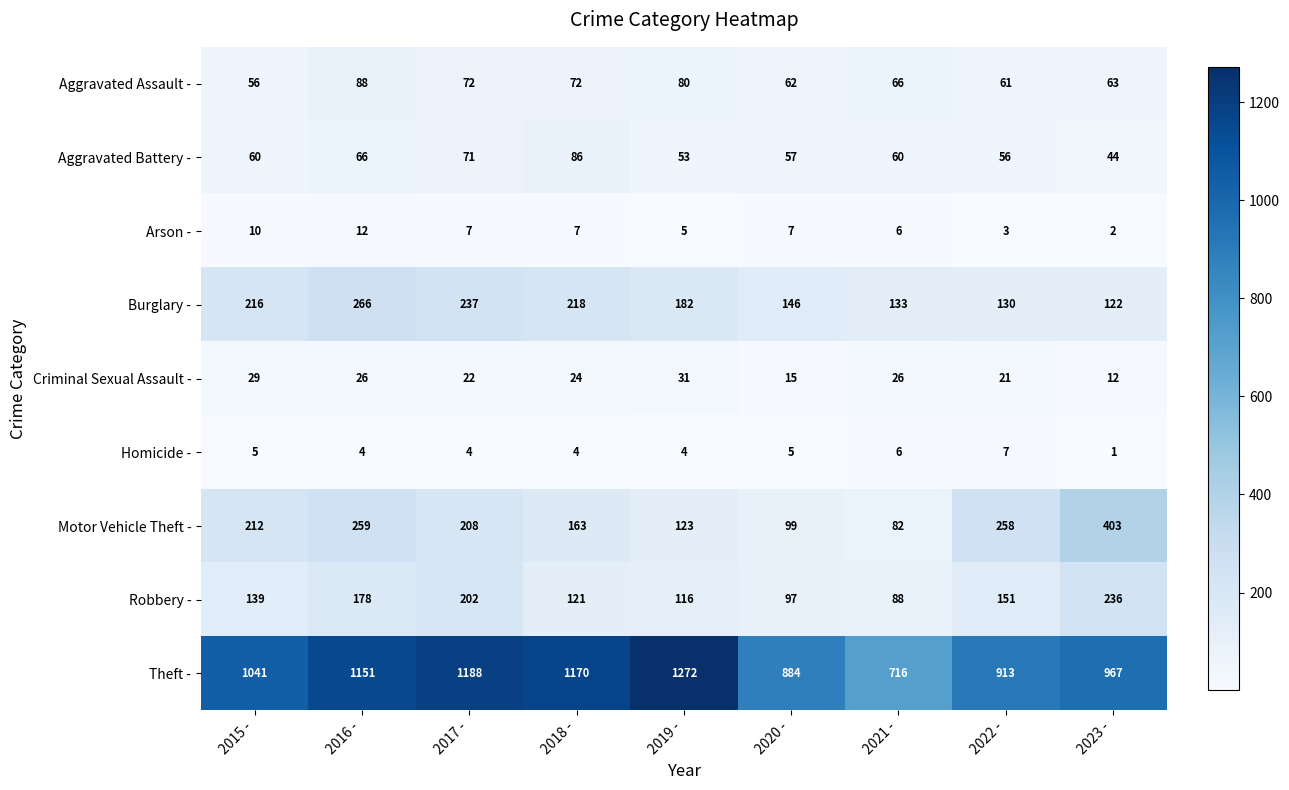

The Aggravated Battery - series shows 99 at 2015 -. True or false?

False